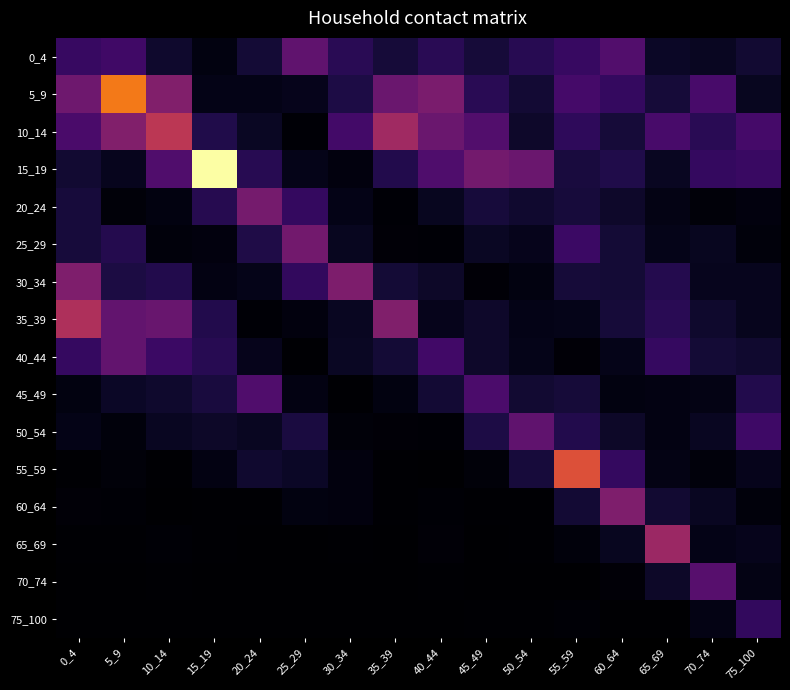

Reading right to left, list all the values displayed in this chart.

0_4: 75_100=0.2	70_74=0.2	65_69=0.2	60_64=0.6	55_59=0.4	50_54=0.3	45_49=0.2	40_44=0.4	35_39=0.2	30_34=0.4	25_29=0.7	20_24=0.2	15_19=0.1	10_14=0.2	5_9=0.5	0_4=0.4
5_9: 75_100=0.1	70_74=0.5	65_69=0.2	60_64=0.4	55_59=0.5	50_54=0.2	45_49=0.4	40_44=0.8	35_39=0.7	30_34=0.3	25_29=0.1	20_24=0.1	15_19=0.1	10_14=0.9	5_9=1.7	0_4=0.7
10_14: 75_100=0.5	70_74=0.4	65_69=0.5	60_64=0.2	55_59=0.4	50_54=0.2	45_49=0.6	40_44=0.7	35_39=1.0	30_34=0.5	25_29=0.0	20_24=0.2	15_19=0.3	10_14=1.2	5_9=0.9	0_4=0.5
15_19: 75_100=0.4	70_74=0.4	65_69=0.1	60_64=0.3	55_59=0.3	50_54=0.7	45_49=0.8	40_44=0.6	35_39=0.3	30_34=0.1	25_29=0.1	20_24=0.3	15_19=2.4	10_14=0.6	5_9=0.1	0_4=0.2
20_24: 75_100=0.1	70_74=0.0	65_69=0.1	60_64=0.2	55_59=0.2	50_54=0.2	45_49=0.2	40_44=0.1	35_39=0.0	30_34=0.1	25_29=0.4	20_24=0.8	15_19=0.3	10_14=0.1	5_9=0.0	0_4=0.2
25_29: 75_100=0.1	70_74=0.1	65_69=0.1	60_64=0.2	55_59=0.5	50_54=0.1	45_49=0.2	40_44=0.0	35_39=0.0	30_34=0.1	25_29=0.8	20_24=0.3	15_19=0.1	10_14=0.1	5_9=0.3	0_4=0.3
30_34: 75_100=0.1	70_74=0.1	65_69=0.3	60_64=0.2	55_59=0.2	50_54=0.1	45_49=0.0	40_44=0.2	35_39=0.2	30_34=0.8	25_29=0.4	20_24=0.1	15_19=0.1	10_14=0.3	5_9=0.3	0_4=0.8
35_39: 75_100=0.1	70_74=0.2	65_69=0.4	60_64=0.2	55_59=0.1	50_54=0.1	45_49=0.2	40_44=0.1	35_39=0.9	30_34=0.1	25_29=0.1	20_24=0.0	15_19=0.3	10_14=0.7	5_9=0.7	0_4=1.1
40_44: 75_100=0.2	70_74=0.2	65_69=0.4	60_64=0.1	55_59=0.0	50_54=0.1	45_49=0.2	40_44=0.5	35_39=0.2	30_34=0.2	25_29=0.0	20_24=0.1	15_19=0.3	10_14=0.4	5_9=0.7	0_4=0.4
45_49: 75_100=0.3	70_74=0.1	65_69=0.1	60_64=0.1	55_59=0.2	50_54=0.2	45_49=0.5	40_44=0.2	35_39=0.1	30_34=0.0	25_29=0.1	20_24=0.6	15_19=0.3	10_14=0.2	5_9=0.2	0_4=0.1
50_54: 75_100=0.5	70_74=0.1	65_69=0.1	60_64=0.2	55_59=0.3	50_54=0.7	45_49=0.3	40_44=0.0	35_39=0.0	30_34=0.0	25_29=0.3	20_24=0.1	15_19=0.2	10_14=0.1	5_9=0.1	0_4=0.1
55_59: 75_100=0.1	70_74=0.1	65_69=0.1	60_64=0.4	55_59=1.4	50_54=0.3	45_49=0.0	40_44=0.0	35_39=0.0	30_34=0.1	25_29=0.2	20_24=0.2	15_19=0.1	10_14=0.0	5_9=0.0	0_4=0.0
60_64: 75_100=0.1	70_74=0.2	65_69=0.2	60_64=0.8	55_59=0.2	50_54=0.0	45_49=0.0	40_44=0.0	35_39=0.0	30_34=0.1	25_29=0.1	20_24=0.0	15_19=0.0	10_14=0.0	5_9=0.0	0_4=0.0
65_69: 75_100=0.1	70_74=0.1	65_69=1.0	60_64=0.1	55_59=0.0	50_54=0.0	45_49=0.0	40_44=0.0	35_39=0.0	30_34=0.0	25_29=0.0	20_24=0.0	15_19=0.0	10_14=0.0	5_9=0.0	0_4=0.0
70_74: 75_100=0.1	70_74=0.6	65_69=0.2	60_64=0.0	55_59=0.0	50_54=0.0	45_49=0.0	40_44=0.0	35_39=0.0	30_34=0.0	25_29=0.0	20_24=0.0	15_19=0.0	10_14=0.0	5_9=0.0	0_4=0.0
75_100: 75_100=0.4	70_74=0.1	65_69=0.0	60_64=0.0	55_59=0.0	50_54=0.0	45_49=0.0	40_44=0.0	35_39=0.0	30_34=0.0	25_29=0.0	20_24=0.0	15_19=0.0	10_14=0.0	5_9=0.0	0_4=0.0